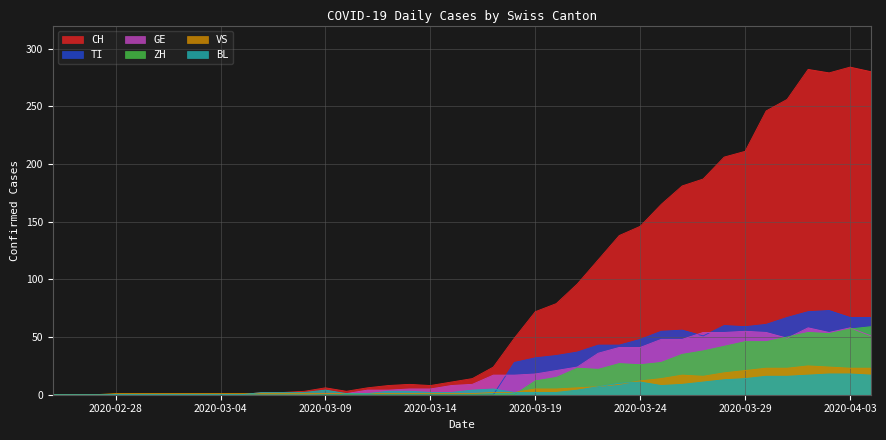

At how many categories does at least one series exceed 138?

12